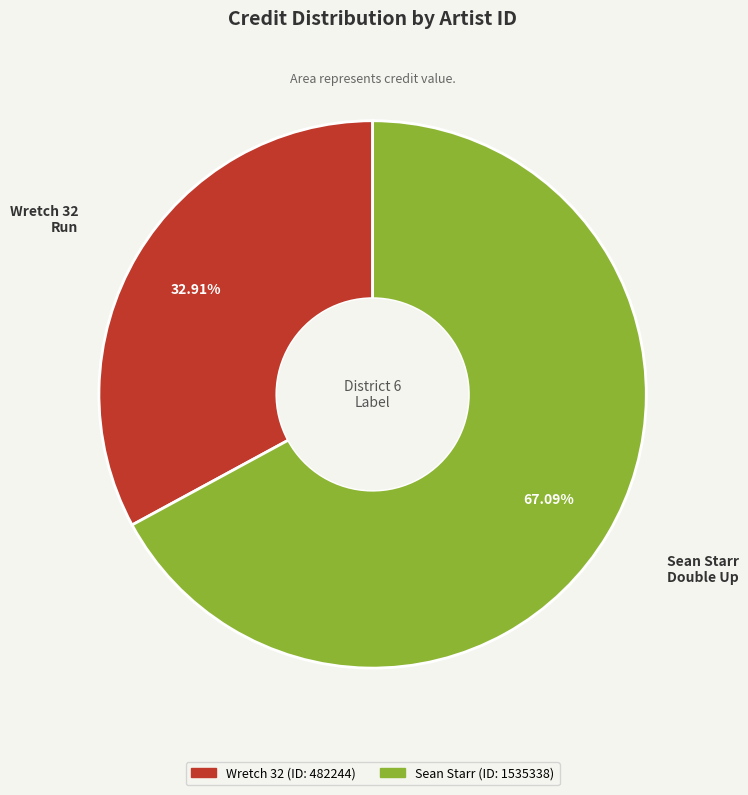

Does any single category account for the majority?

Yes